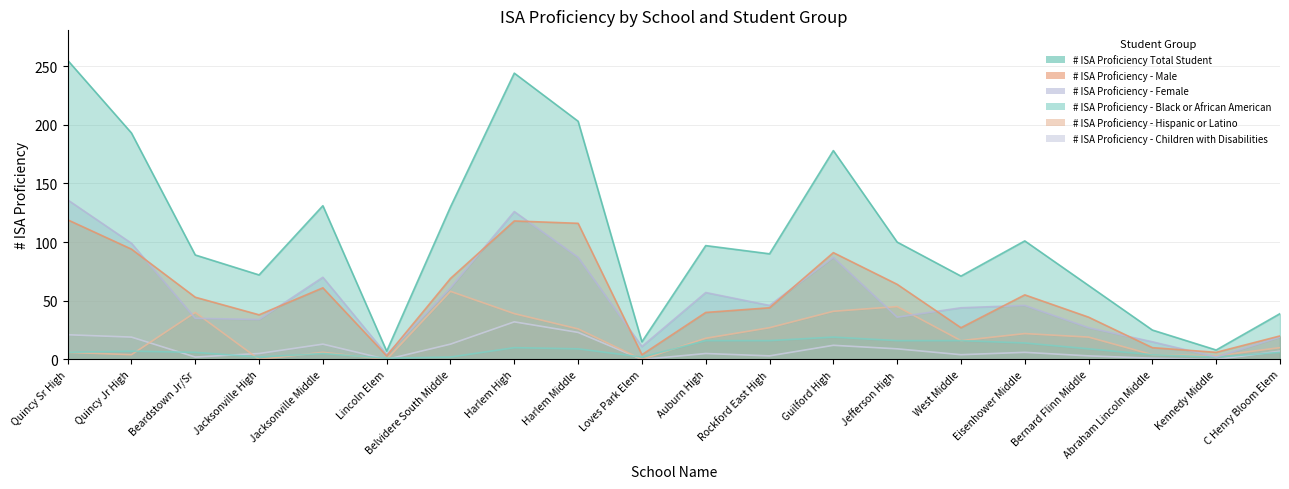

Does the chart have visible grid lines?

Yes